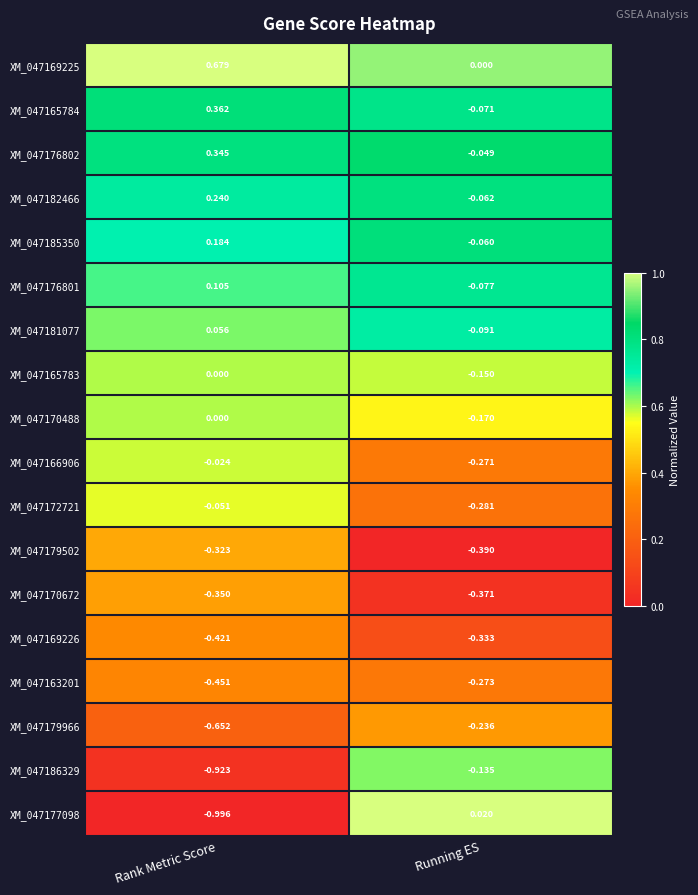

What is the difference between the highest and lowest values at Rank Metric Score?

1.7